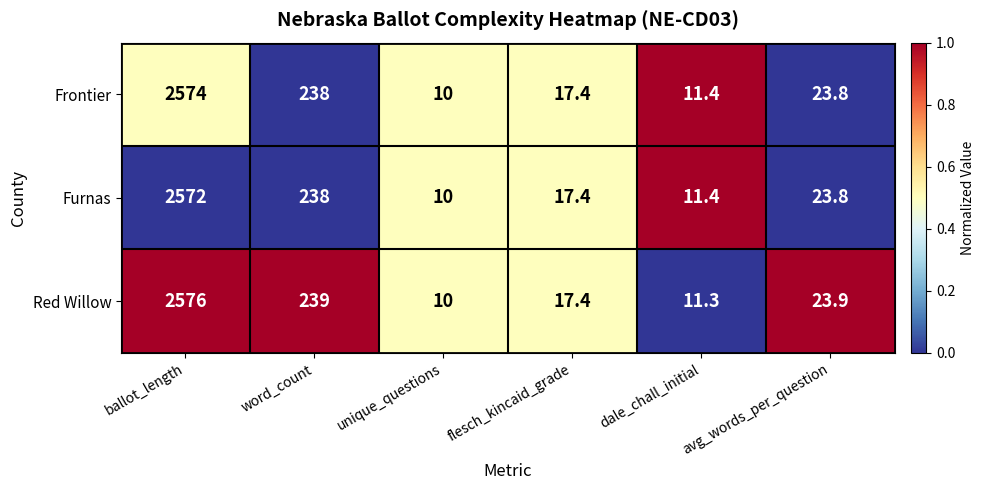

What is the difference between the maximum and minimum values in the Furnas series?

2562.0